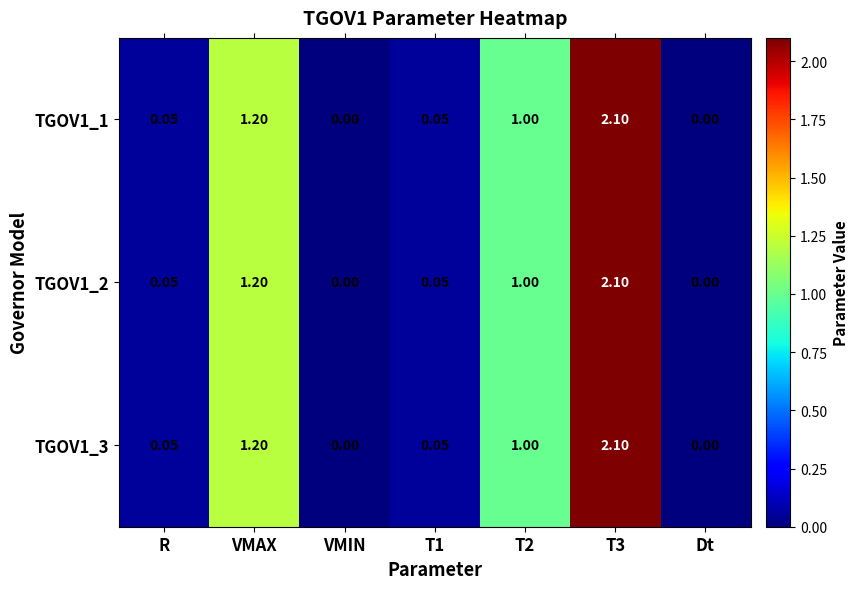

At which category is the sum across all series the highest?

T3